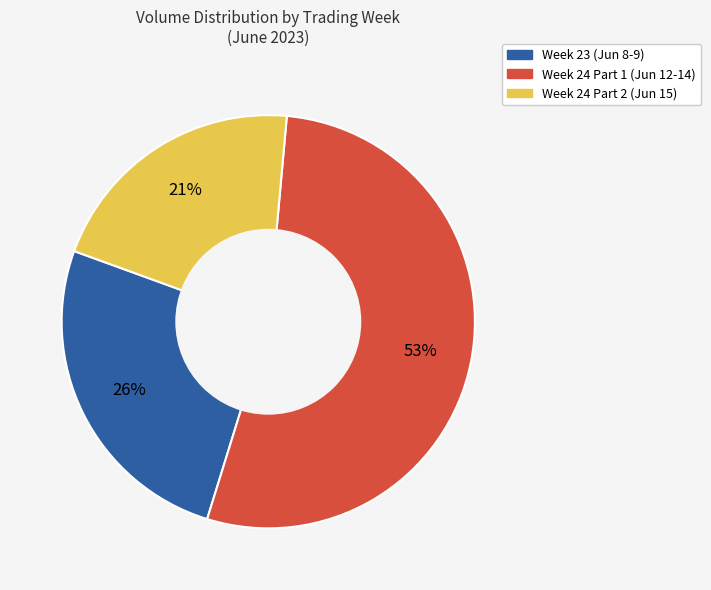

To the nearest percent, what is the average slice percentage?

33%